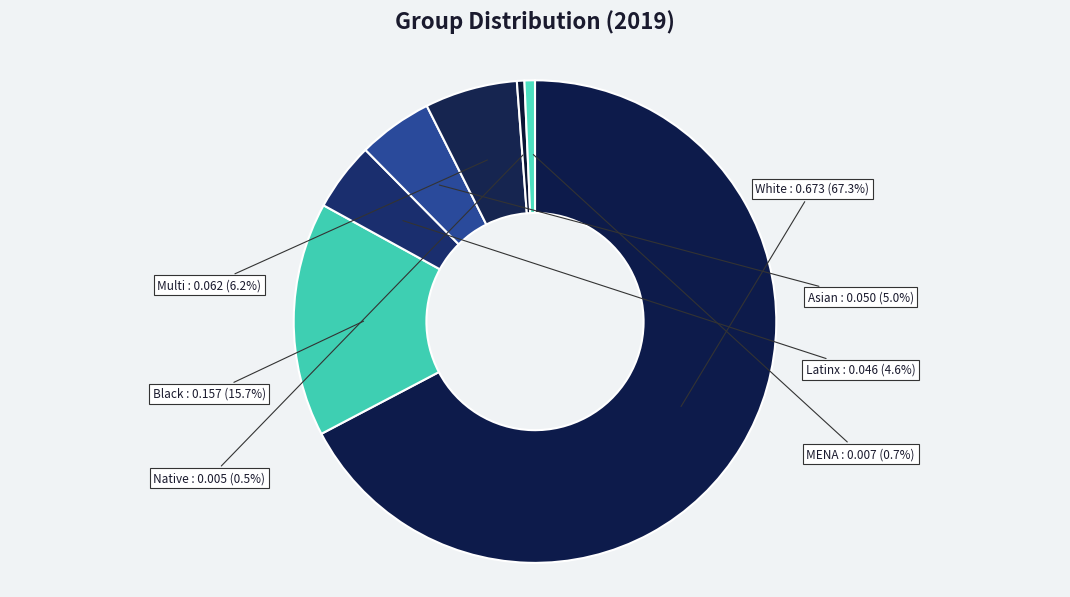

To the nearest percent, what percentage of the pie is MENA?

1%